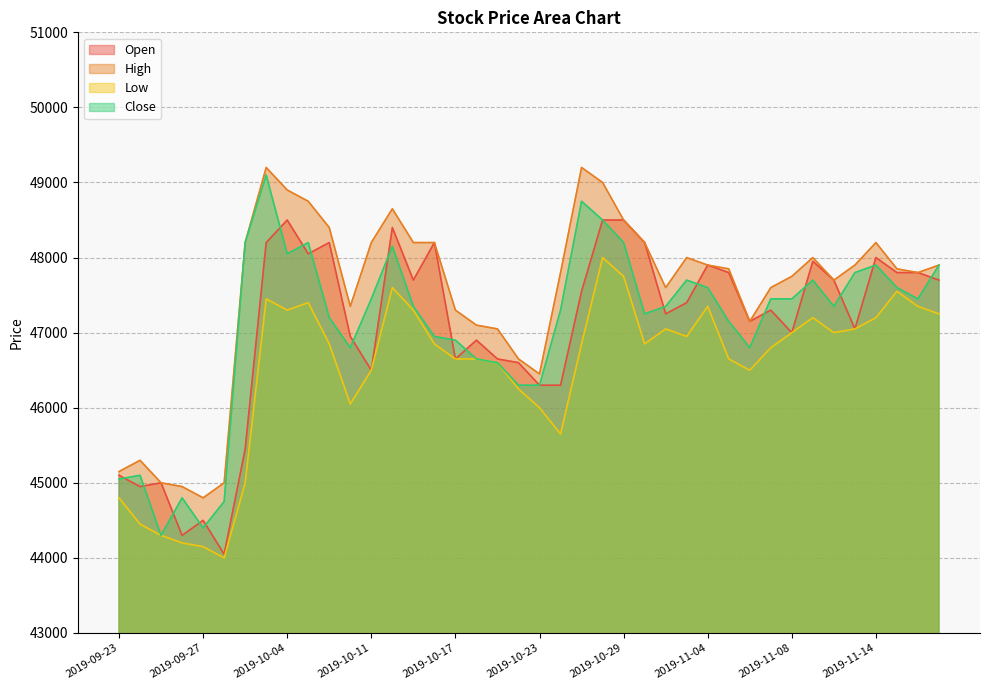

Between which two adjacent categories do Open and Close first intersect?

2019-09-23 and 2019-09-24